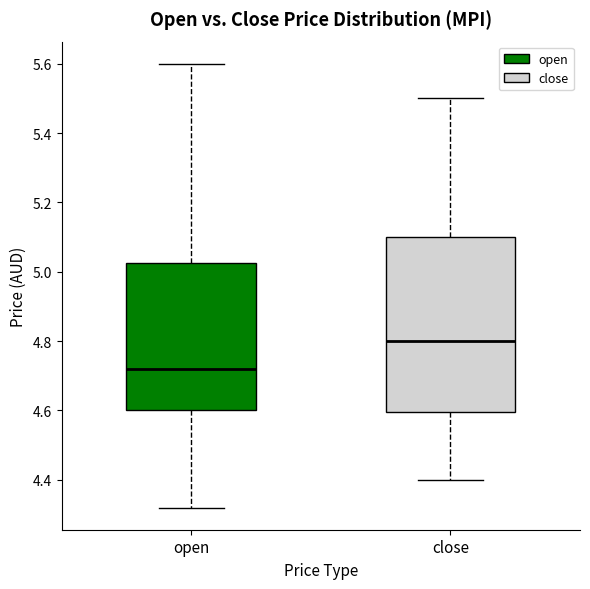

Reading left to right, transcribe this box plot: for each box, give where its median line is, the range the box spans, and where its two whiskers end, as read against the y-axis. The values are not printed on the chart, so give them approximately, as read against the axis.

open: median 4.72, box 4.60 to 5.02, whiskers 4.32 to 5.60
close: median 4.80, box 4.60 to 5.10, whiskers 4.40 to 5.50